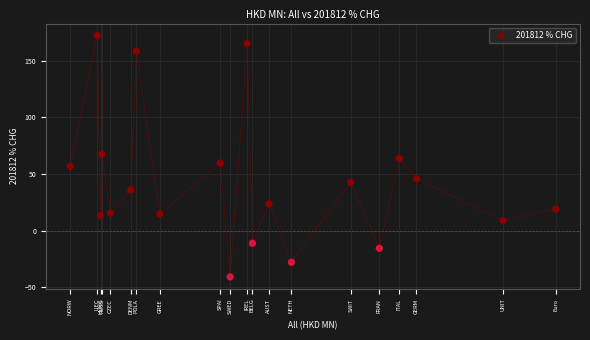

What is the range of X values (max minus min)?

2.9